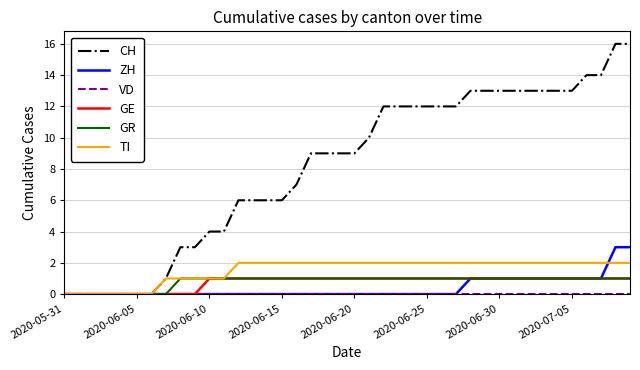

Which series has the largest range (max minus min)?

CH